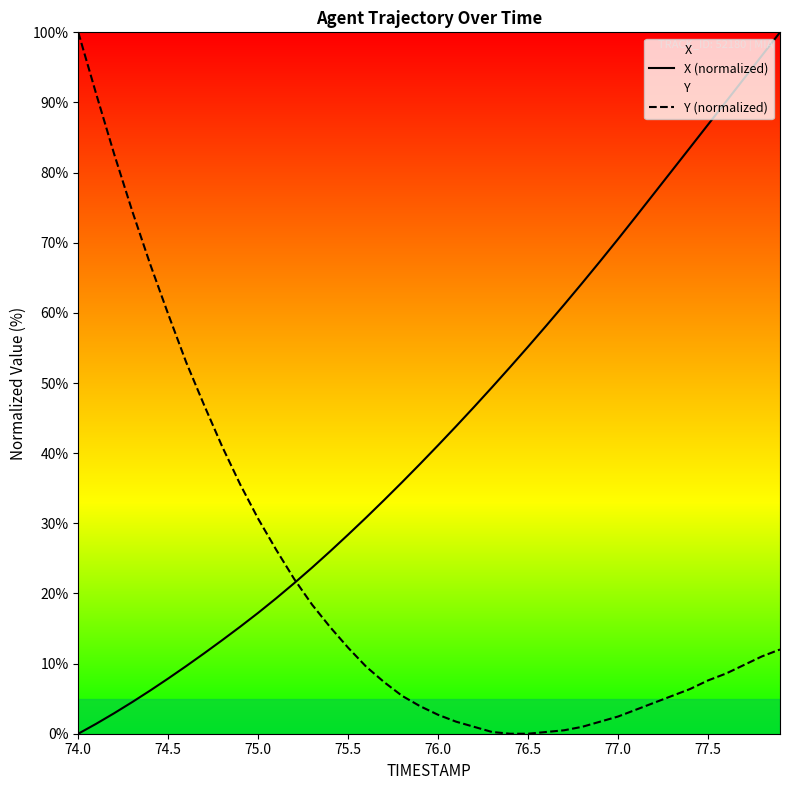

Reading right to left, what are all the values shown in this chart?

X (normalized): 100.0	96.7	93.4	90.1	86.8	83.6	80.3	77.0	73.8	70.5	67.4	64.2	61.2	58.1	55.2	52.3	49.4	46.6	43.8	41.1	38.5	35.9	33.3	30.8	28.4	26.0	23.7	21.5	19.3	17.2	15.3	13.3	11.5	9.6	7.9	6.2	4.5	2.9	1.4	0.0
Y (normalized): 12.0	11.0	9.8	8.6	7.6	6.4	5.4	4.4	3.4	2.5	1.7	1.0	0.5	0.2	0.0	0.0	0.2	1.0	1.7	2.7	3.9	5.4	7.4	9.6	12.3	15.2	18.4	22.1	26.2	30.6	35.5	40.9	46.8	52.9	59.8	66.9	74.5	82.6	91.2	100.0